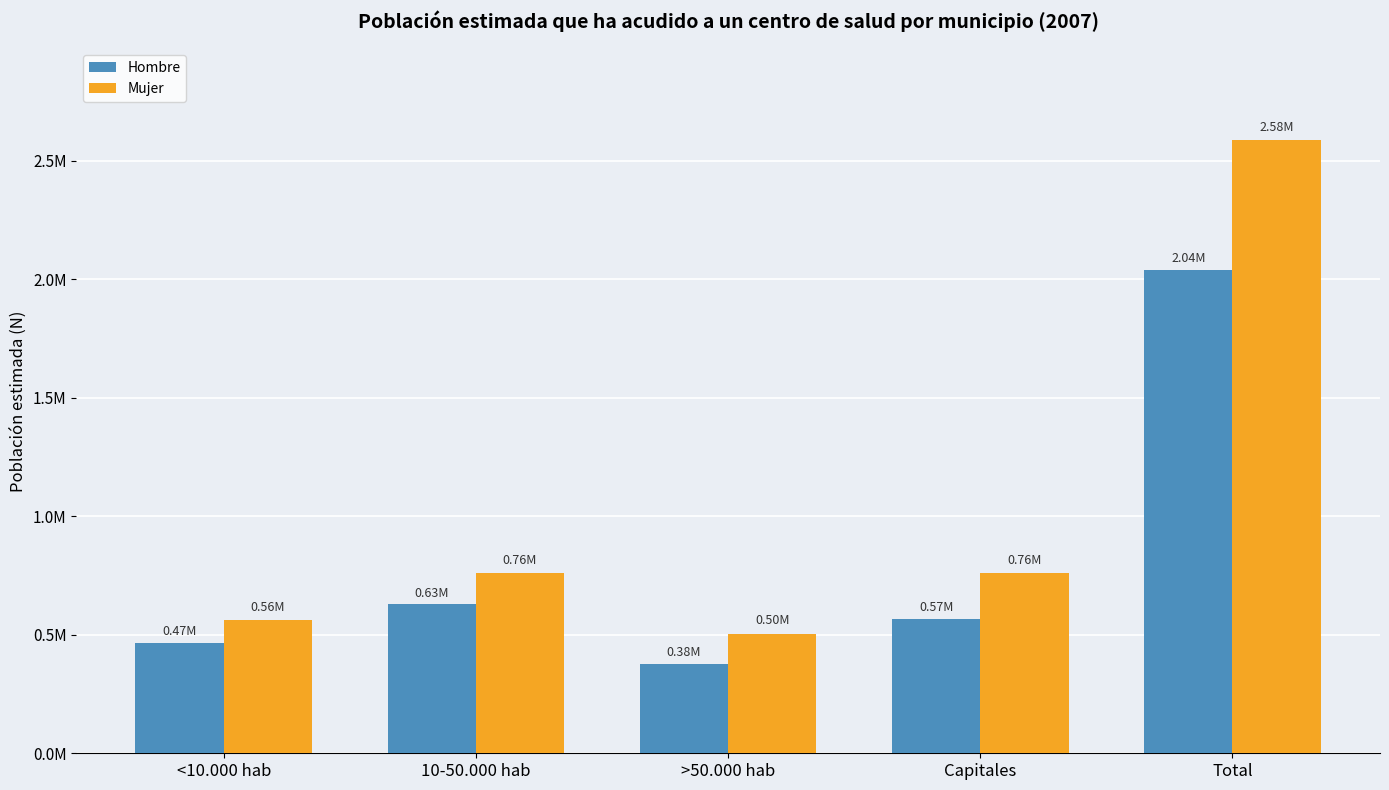

What are all the series names shown in the legend?

Hombre, Mujer